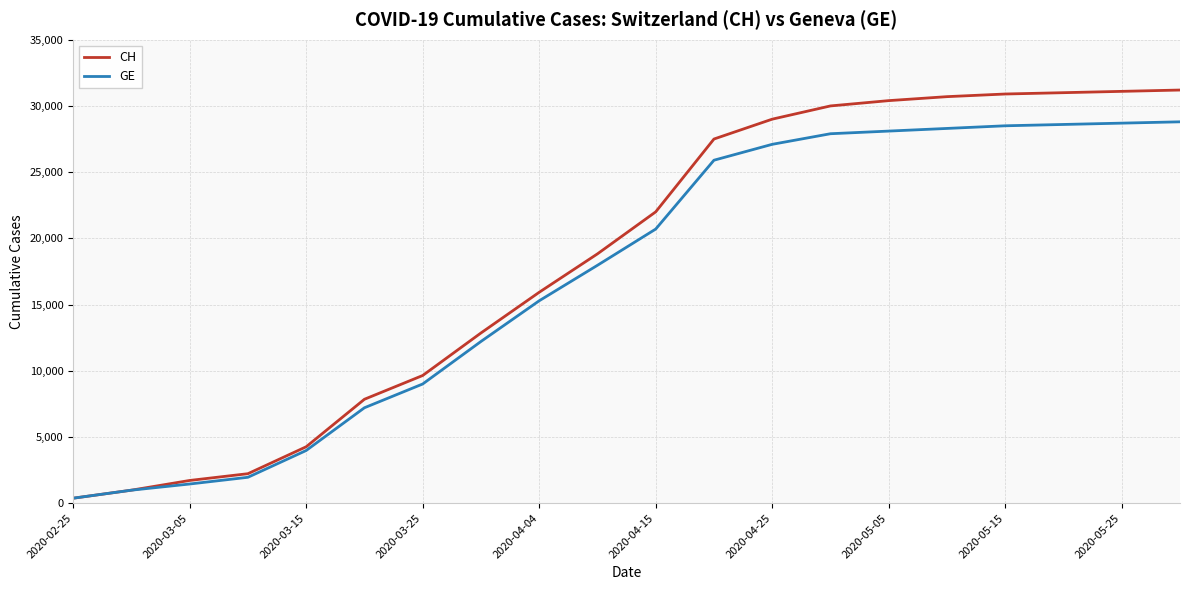

What is the greatest value displayed?

31200